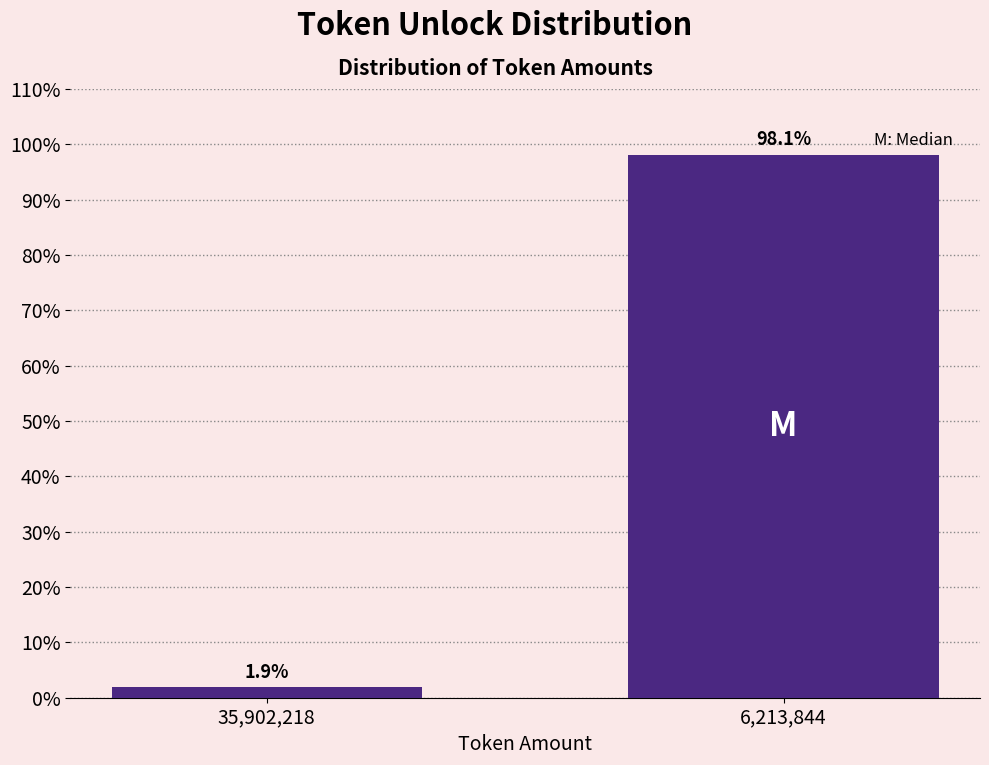

Reading left to right, list all the values displayed in this chart.

1.9	98.1